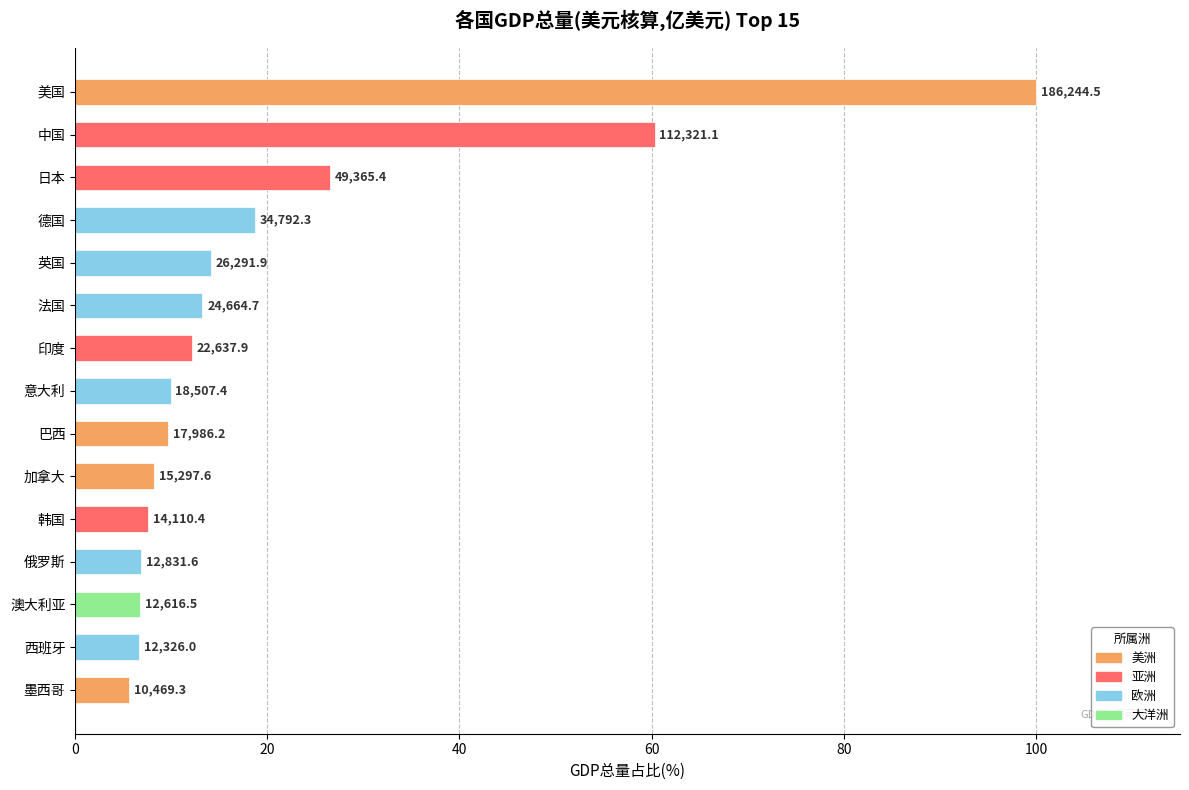

What is the smallest value displayed?

5.6